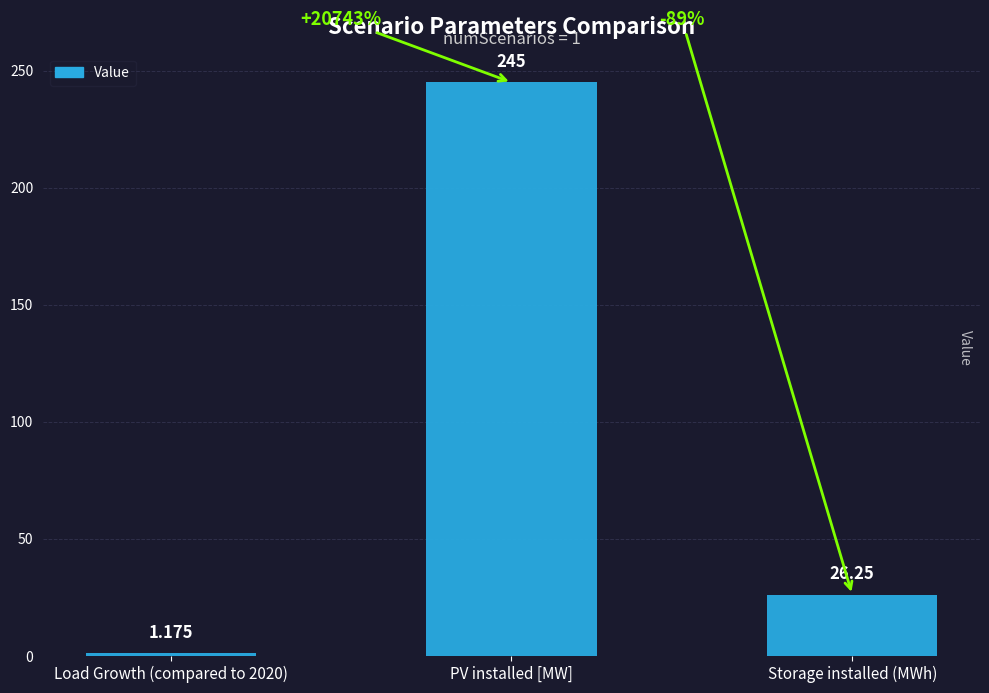

What is the average value?

90.8